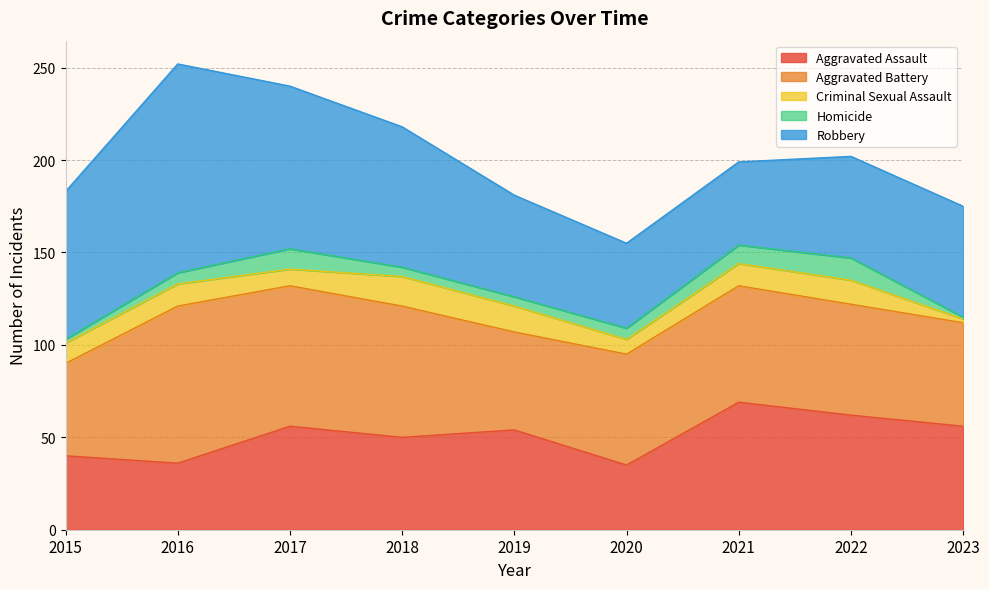

At how many categories does at least one series exceed 48?

9